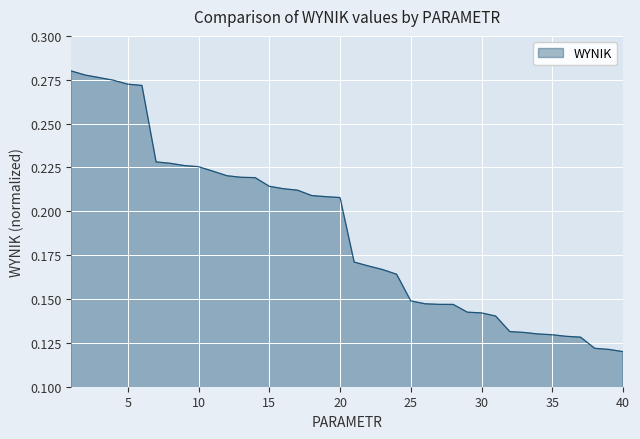

What is the value of the 19th point from the left?

0.2